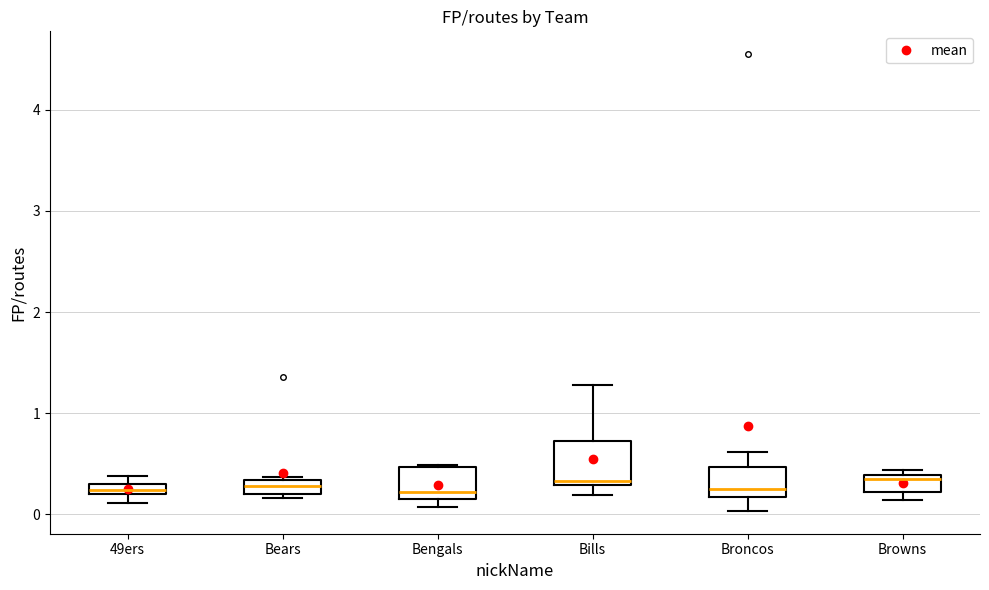

Where is the lower edge of the box for Browns on the y-axis? The values are not printed on the chart, so give them approximately, as read against the axis.

0.2